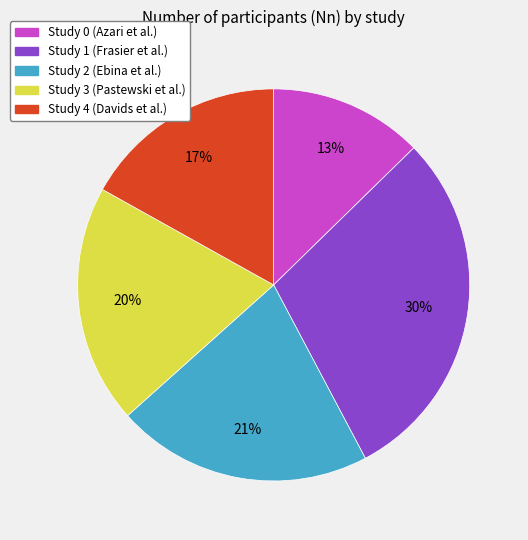

Is the sum of Study 4 (Davids et al.) and Study 0 (Azari et al.) greater than half?

No